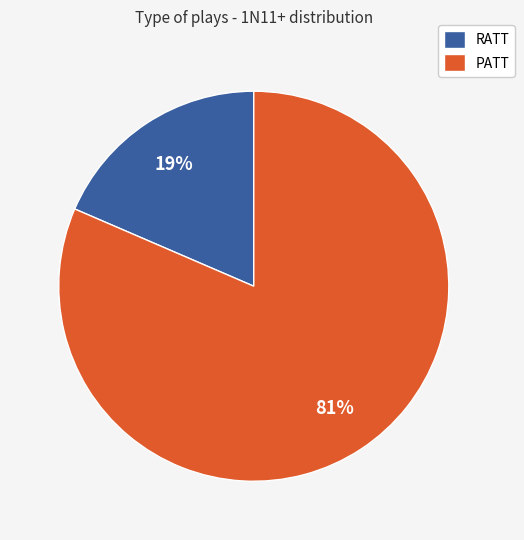

To the nearest percent, what percentage of the pie is PATT?

81%